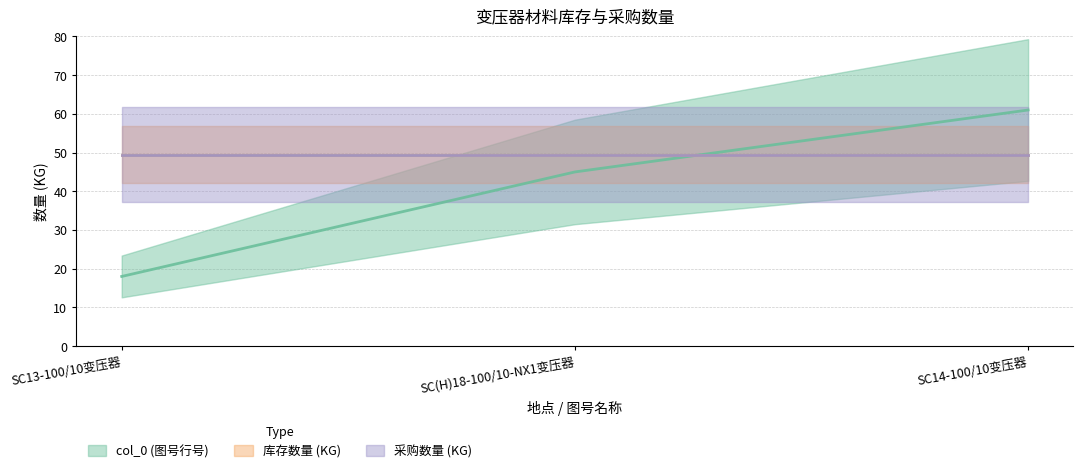

Reading left to right, extract all data points from this chart.

col_0: 18.0	45.0	61.0
库存数量: 49.5	49.5	49.5
采购数量: 49.5	49.5	49.5